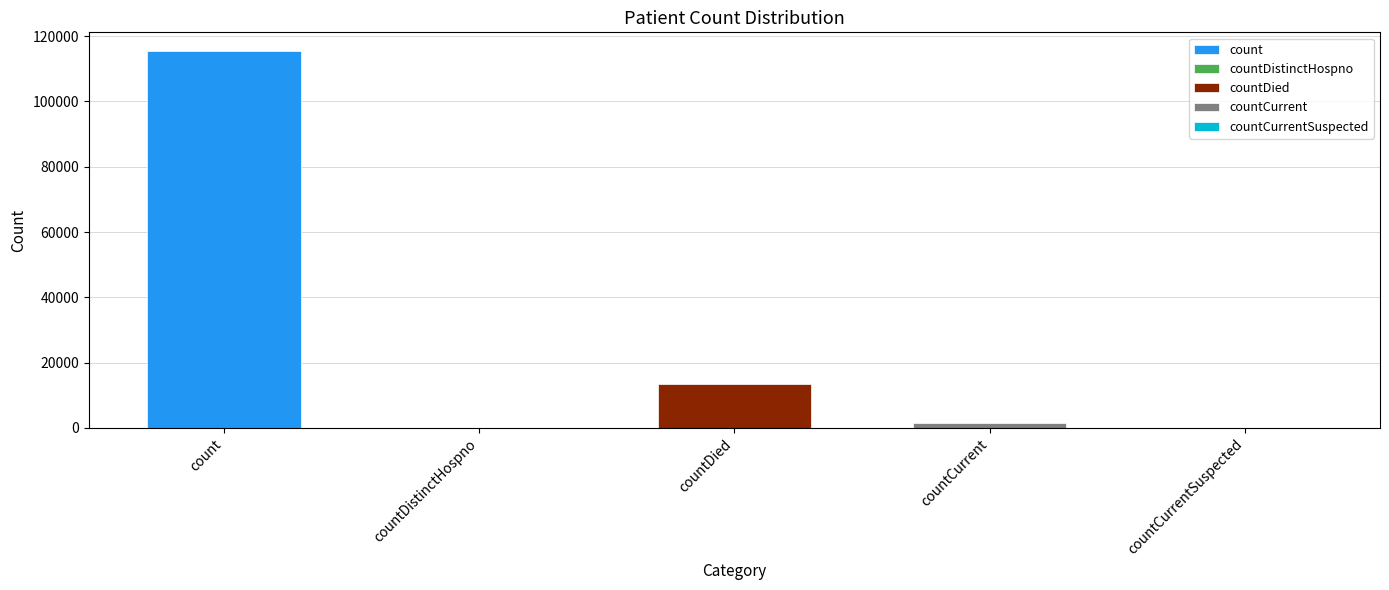

Which category has the highest value across all series?

count